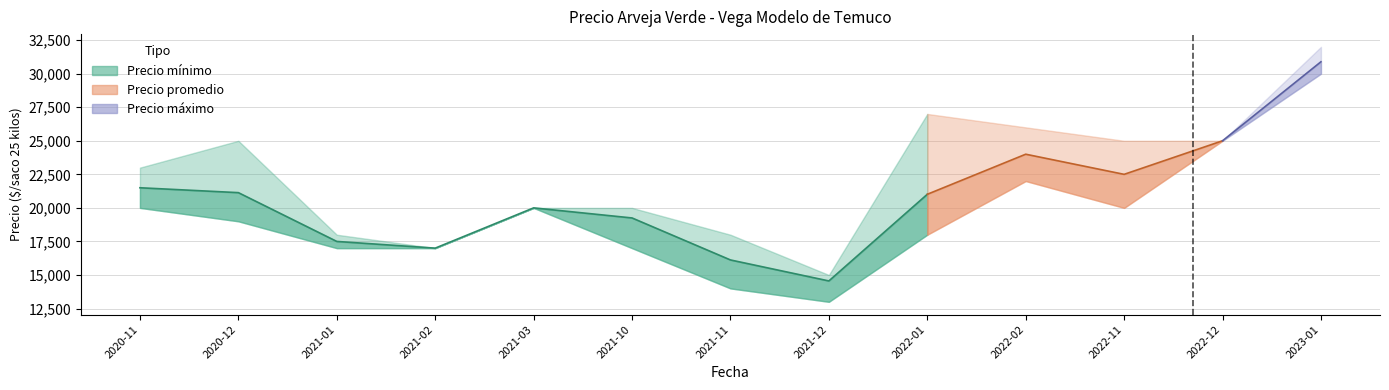

What is the label of the 8th point from the left?

2021-12